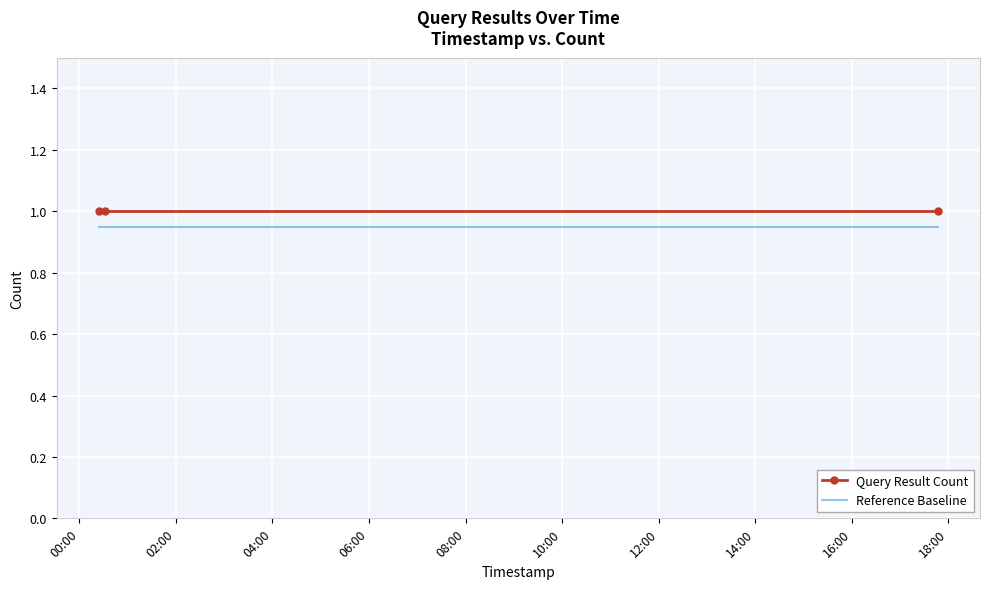

What is the minimum value for Query Result Count?

1.0